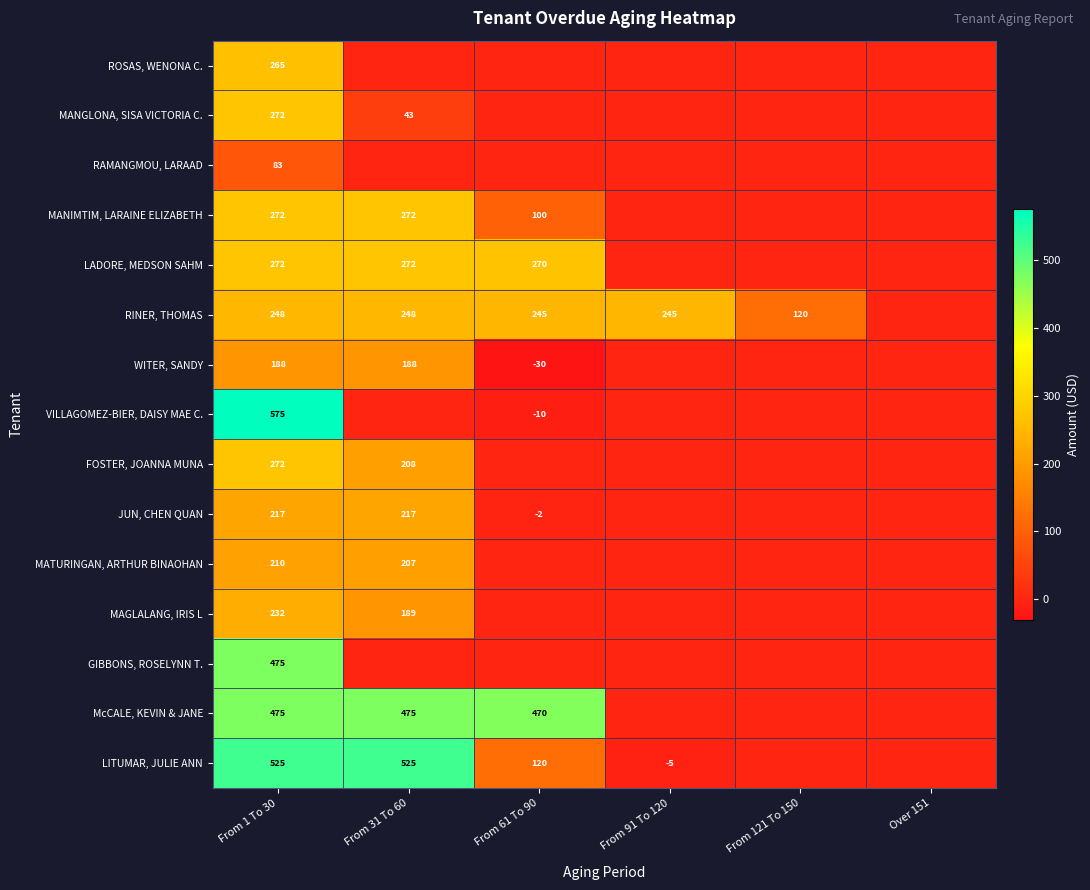

Is it true that WITER, SANDY equals -30 at From 61 To 90?

True